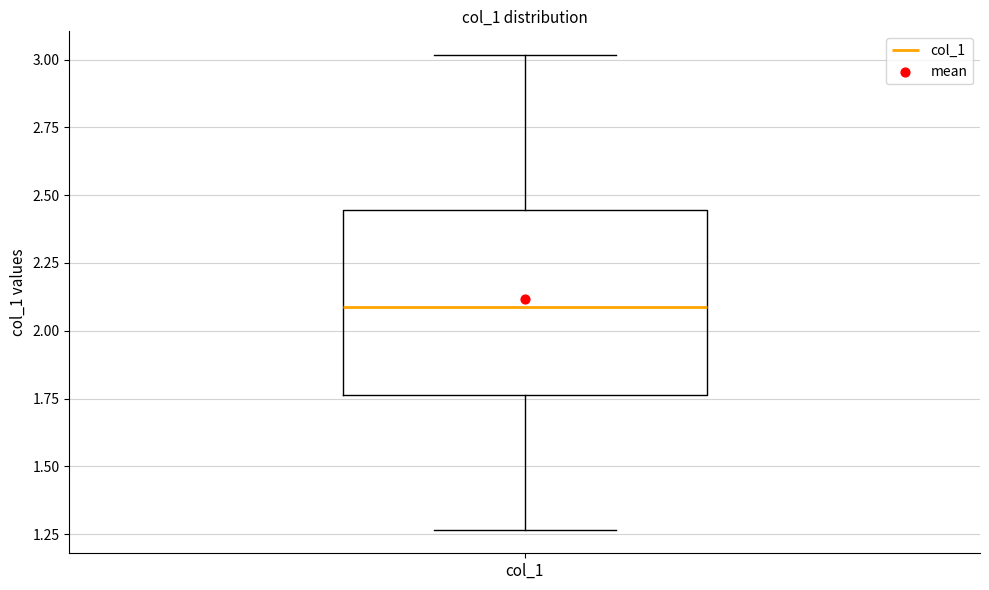

Transcribe this box plot: give where the median line is, the range the box spans, and where the two whiskers end, as read against the y-axis. The values are not printed on the chart, so give them approximately, as read against the axis.

median 2.10, box 1.75 to 2.45, whiskers 1.25 to 3.00